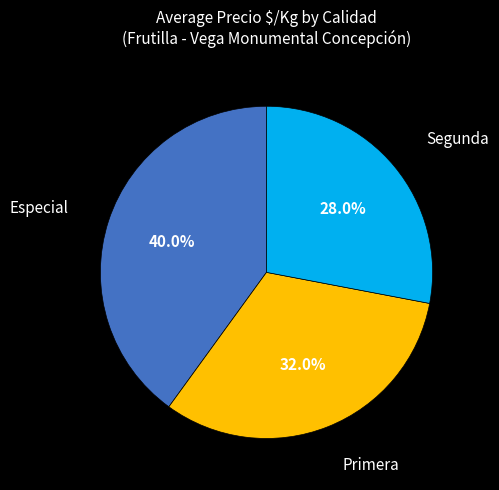

Which has a higher value, Segunda or Primera?

Primera